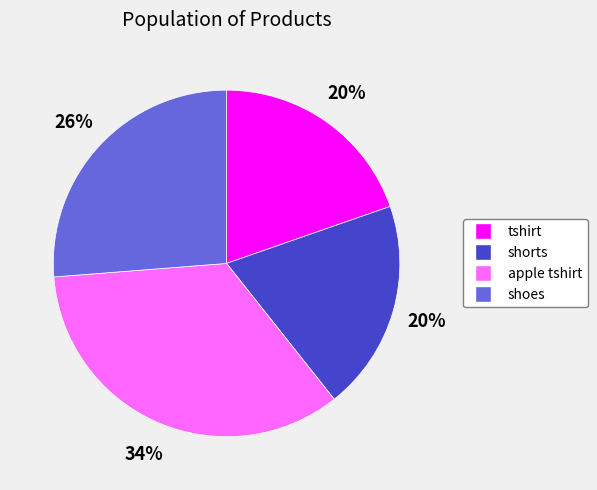

How many slices are in this pie chart?

4